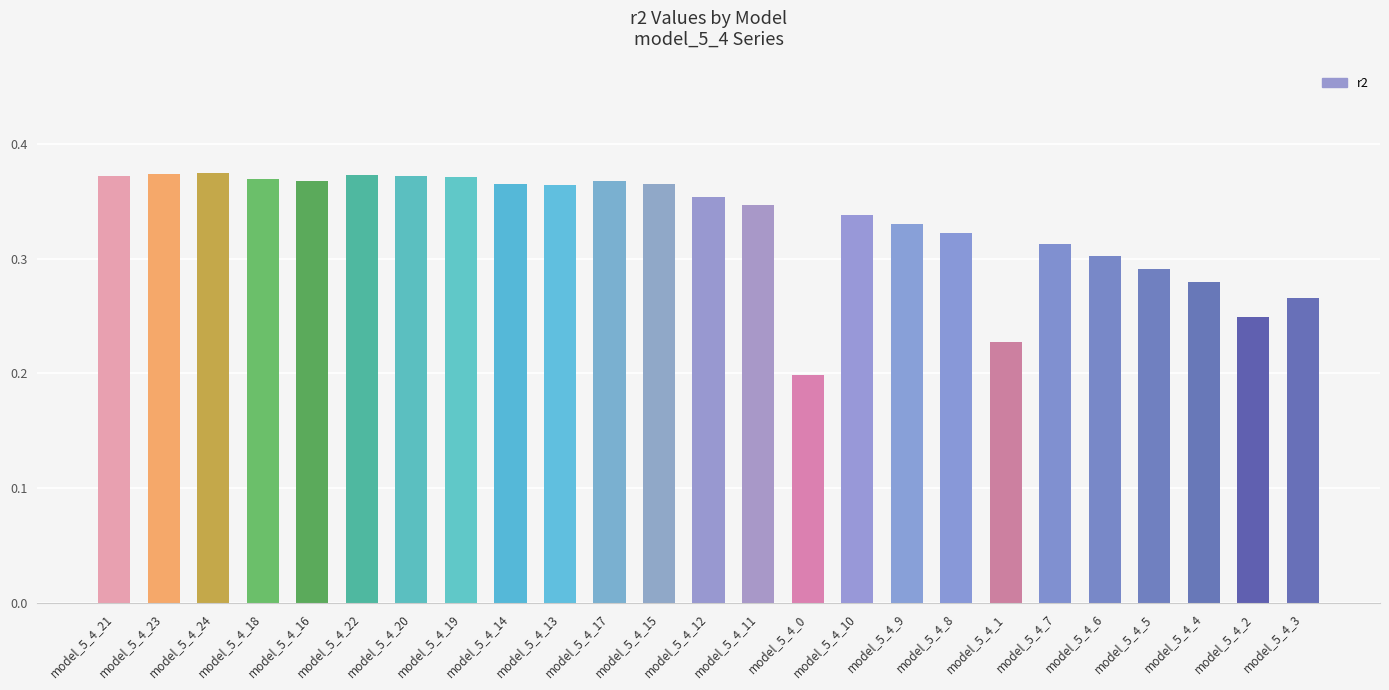

The value at model_5_4_5 is 0.3. True or false?

True